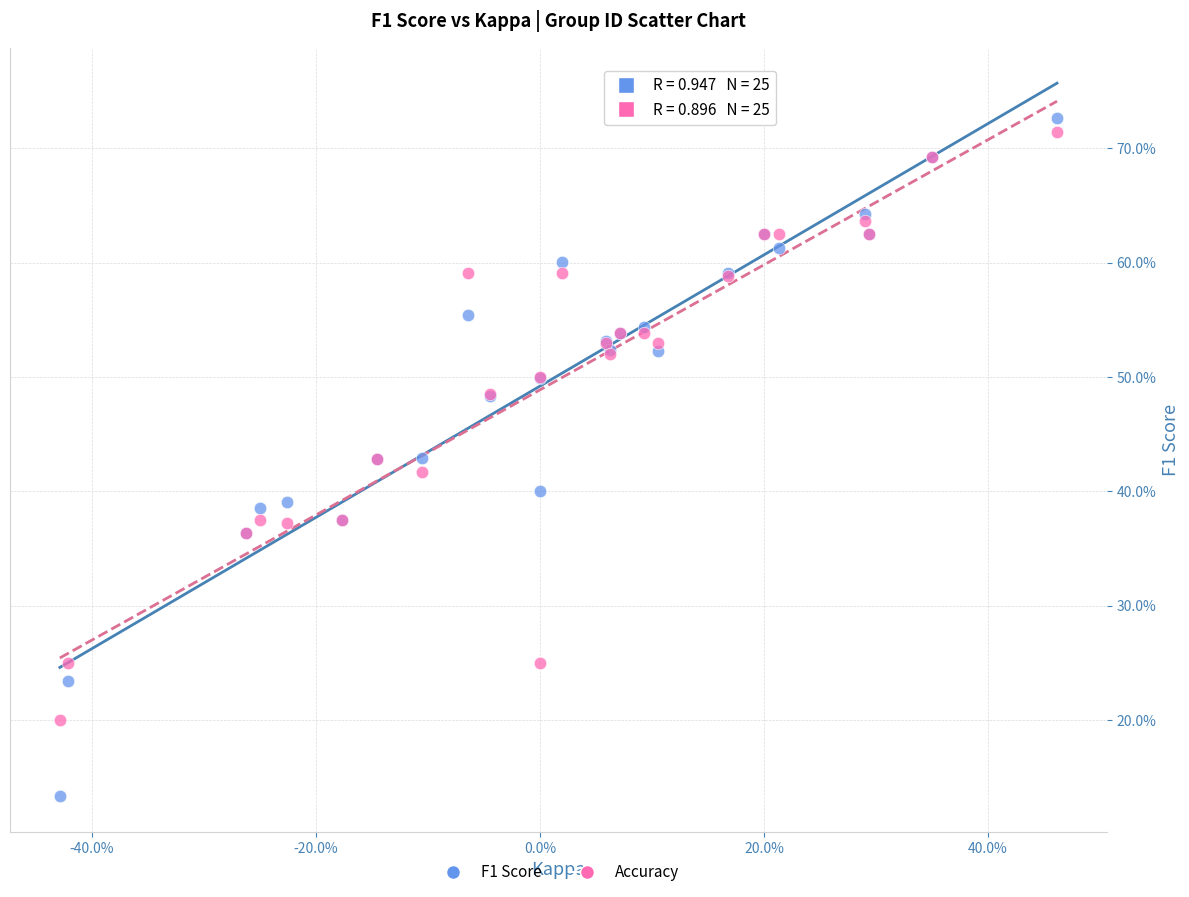

Which series has the largest Y range (max minus min)?

F1 Score